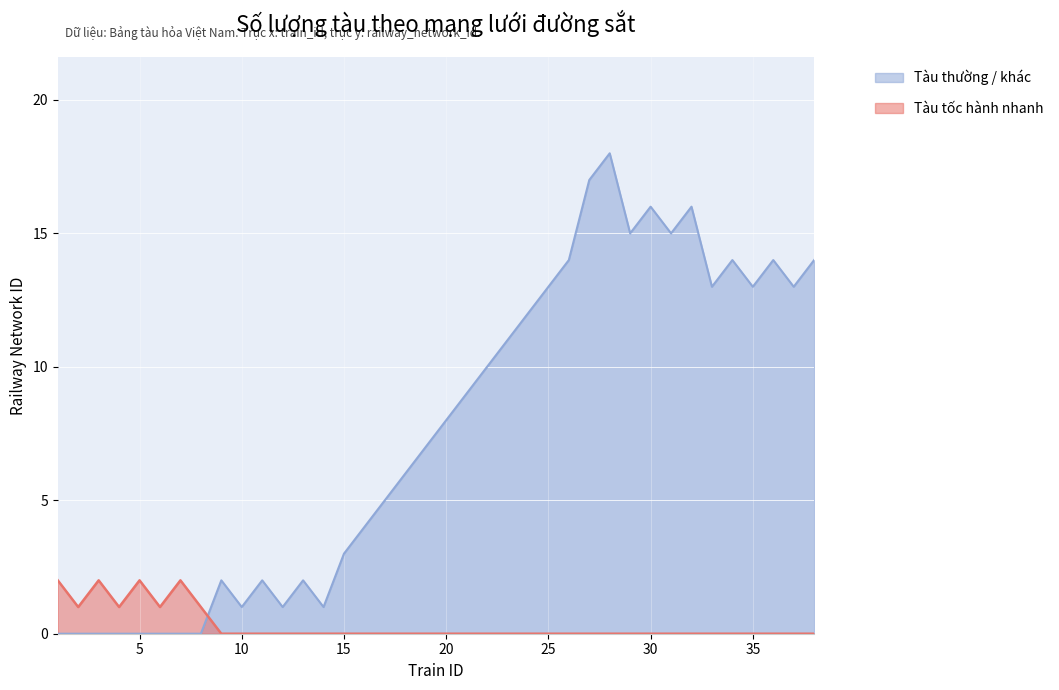

Reading left to right, transcribe all the data shown in this chart.

Tàu tốc hành nhanh: 2	1	2	1	2	1	2	1	0	0	0	0	0	0	0	0	0	0	0	0	0	0	0	0	0	0	0	0	0	0	0	0	0	0	0	0	0	0
Tàu thường / khác: 0	0	0	0	0	0	0	0	2	1	2	1	2	1	3	4	5	6	7	8	9	10	11	12	13	14	17	18	15	16	15	16	13	14	13	14	13	14